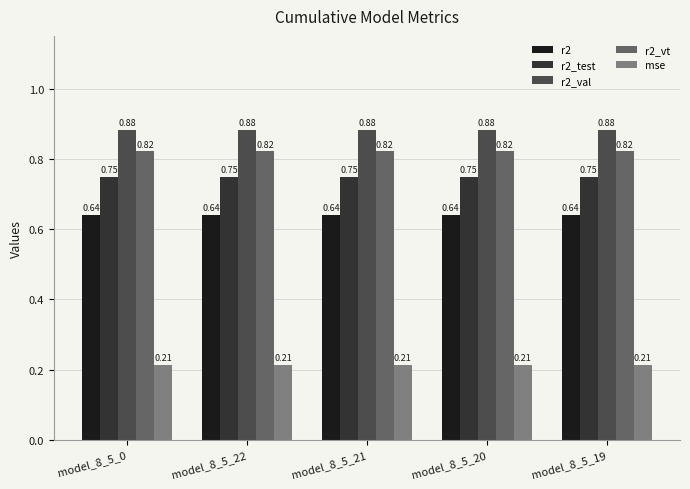

How many series are shown in this chart?

5